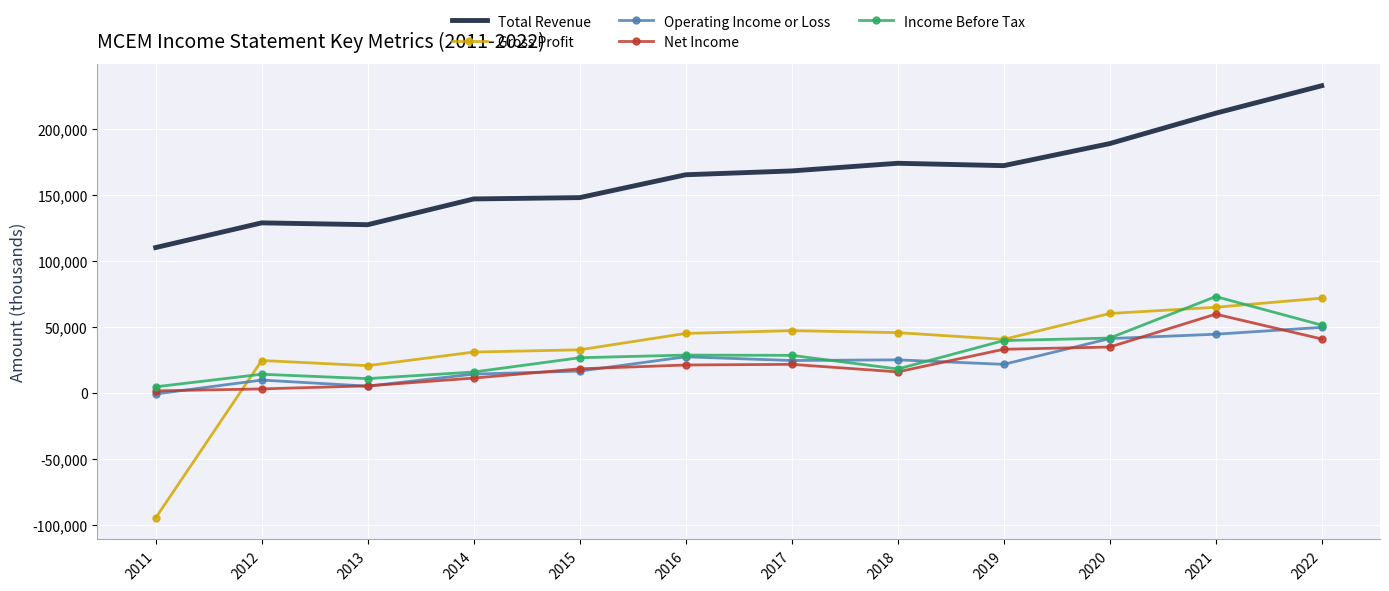

Which series has the largest total across all categories?

Total Revenue